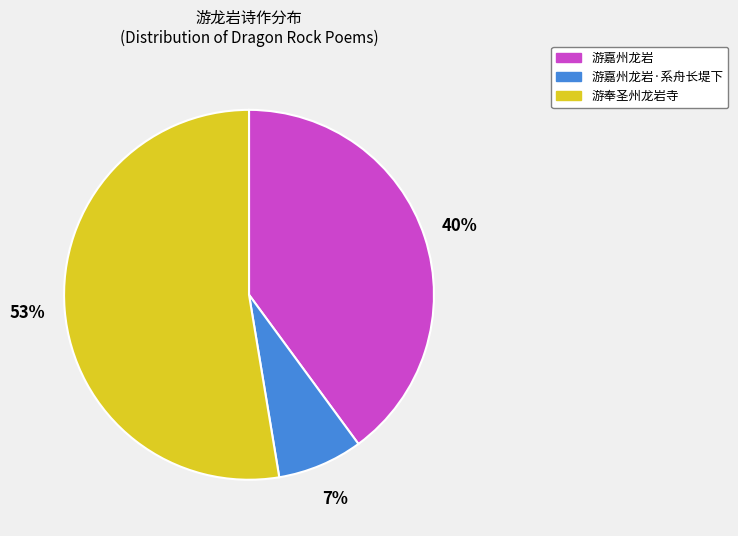

To the nearest percent, what is the combined percentage of 游嘉州龙岩·系舟长堤下 and 游嘉州龙岩?

47%